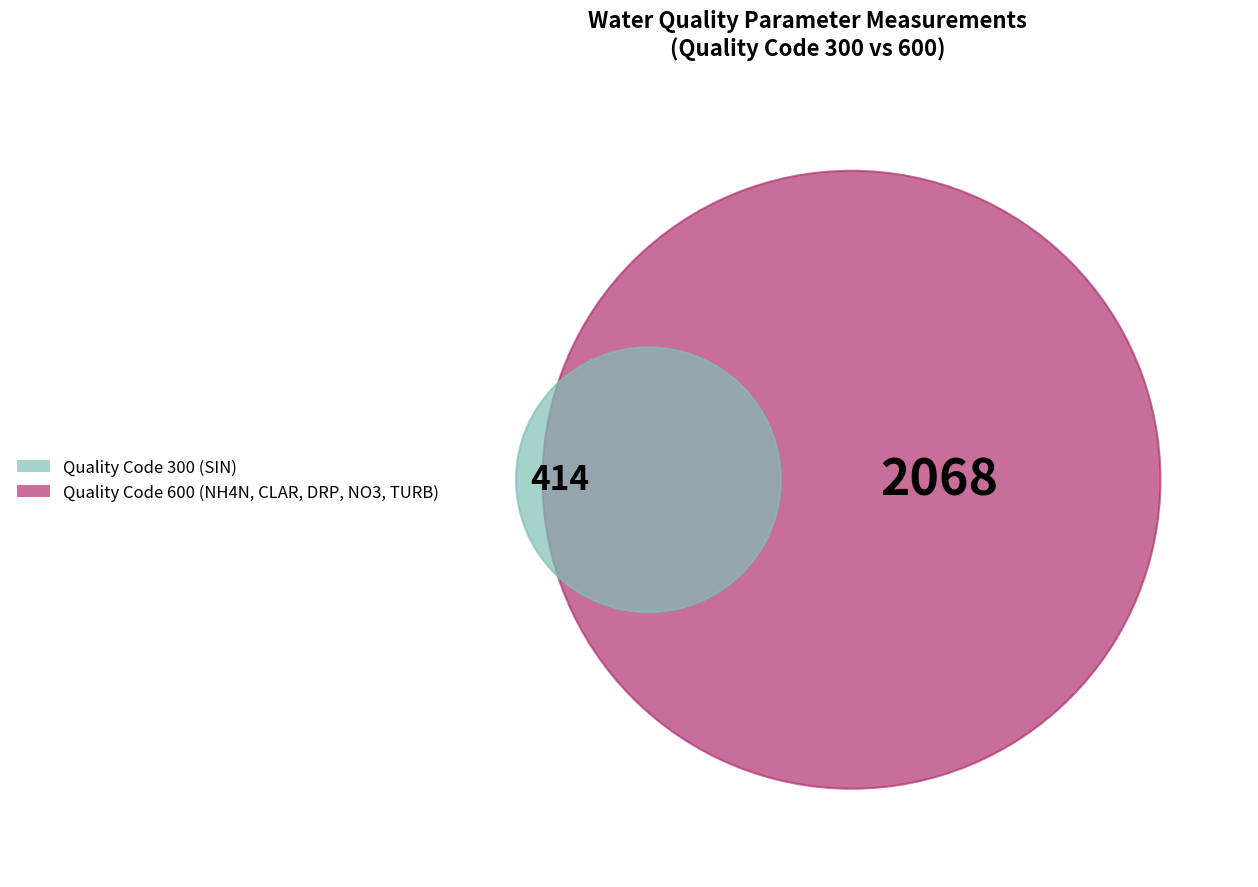

Which slice is the smallest?

SIN